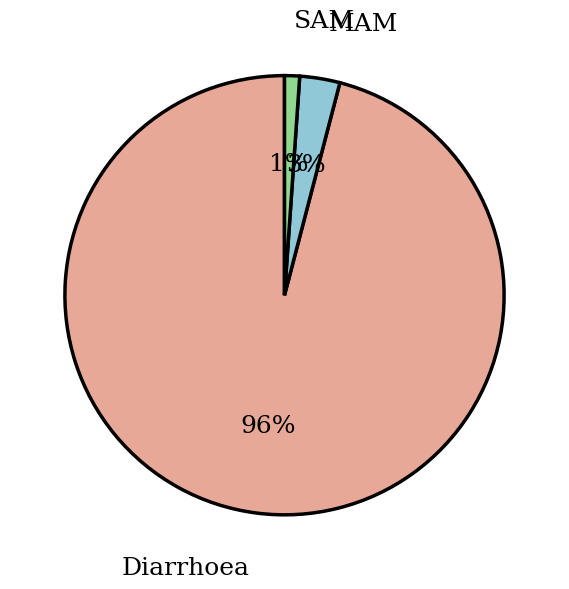

Is there a majority slice in this chart?

Yes